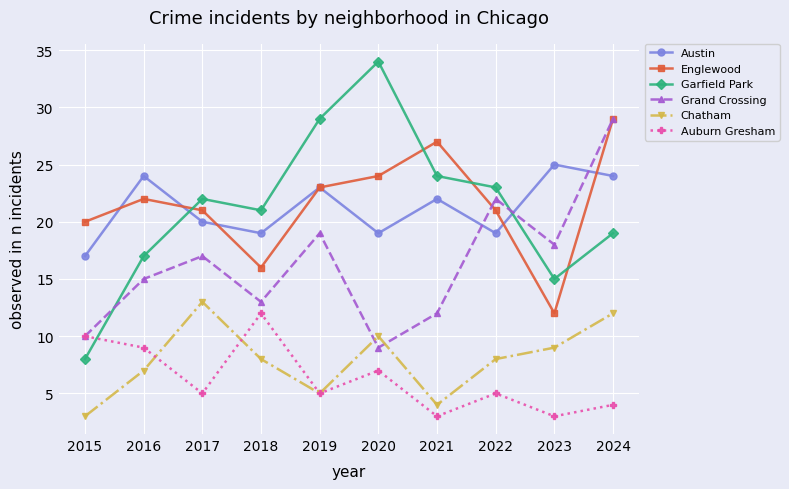

At how many categories does at least one series exceed 4?

10